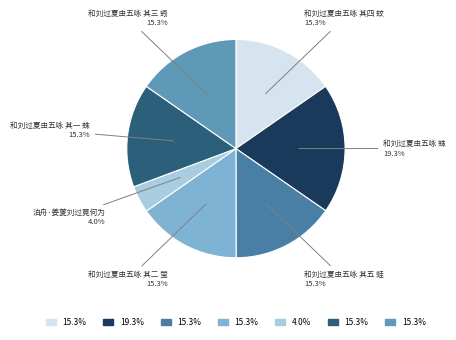

How many slices are in this pie chart?

7